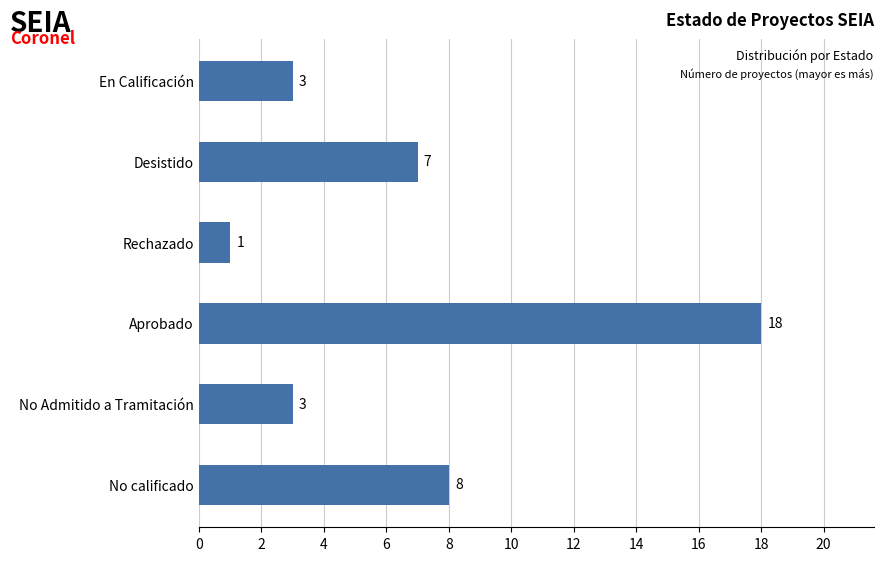

Reading top to bottom, transcribe all the data shown in this chart.

En Calificación=3	Desistido=7	Rechazado=1	Aprobado=18	No Admitido a Tramitación=3	No calificado=8